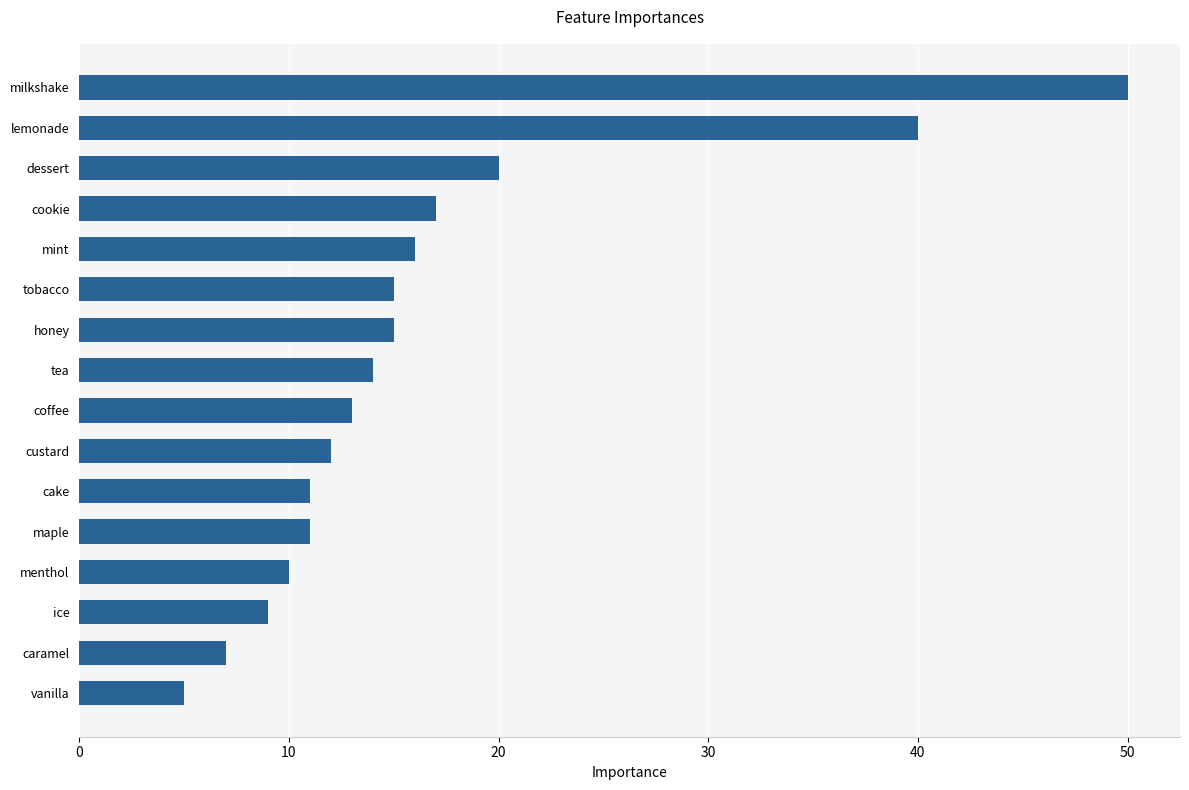

At which label is the value closest to 27?

dessert